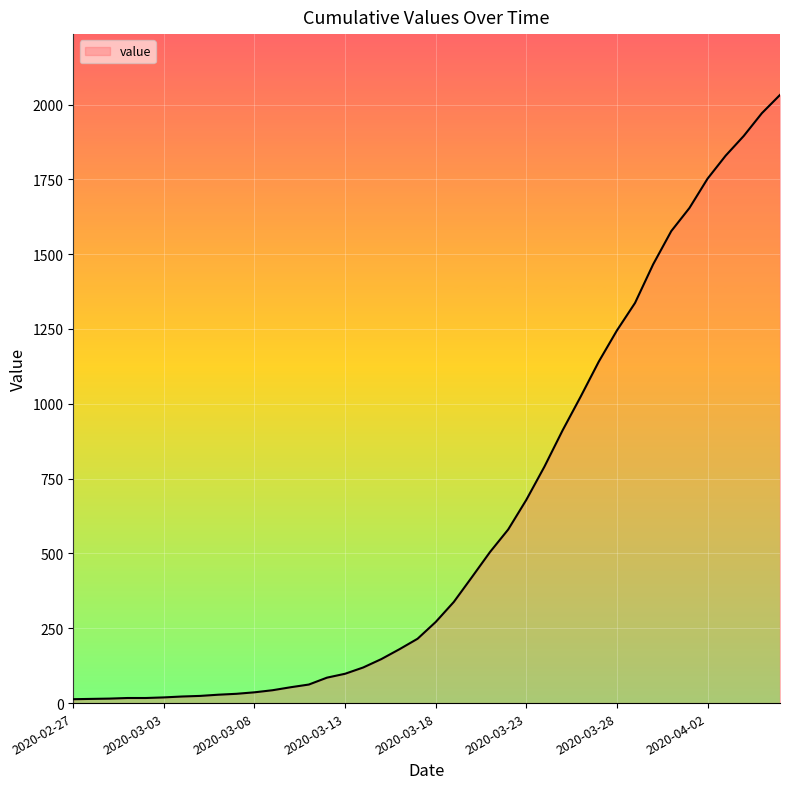

What is the greatest value displayed?

2032